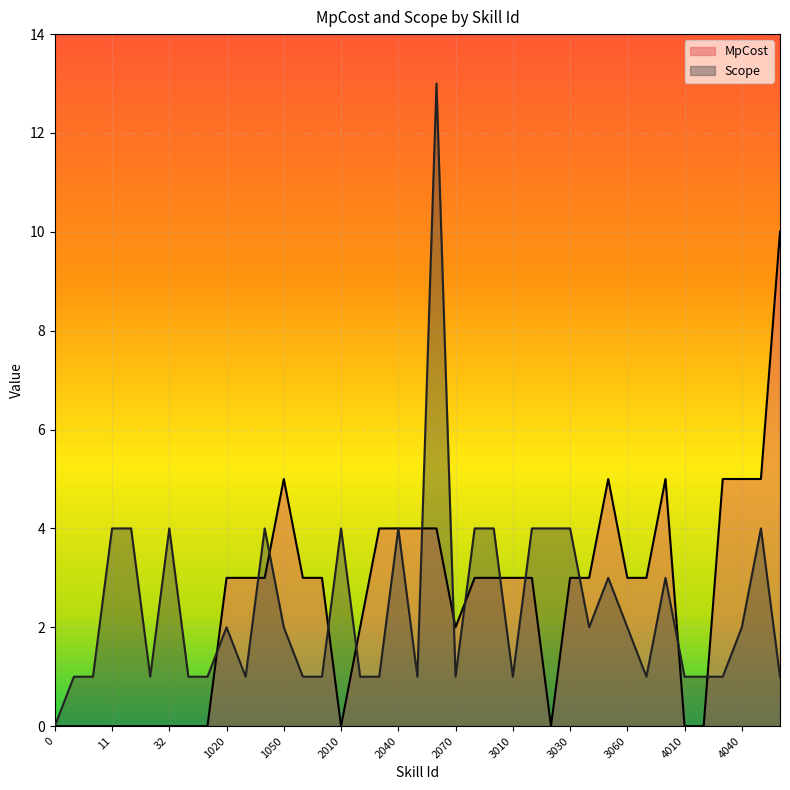

Is it true that Scope equals 2 at 32?

False